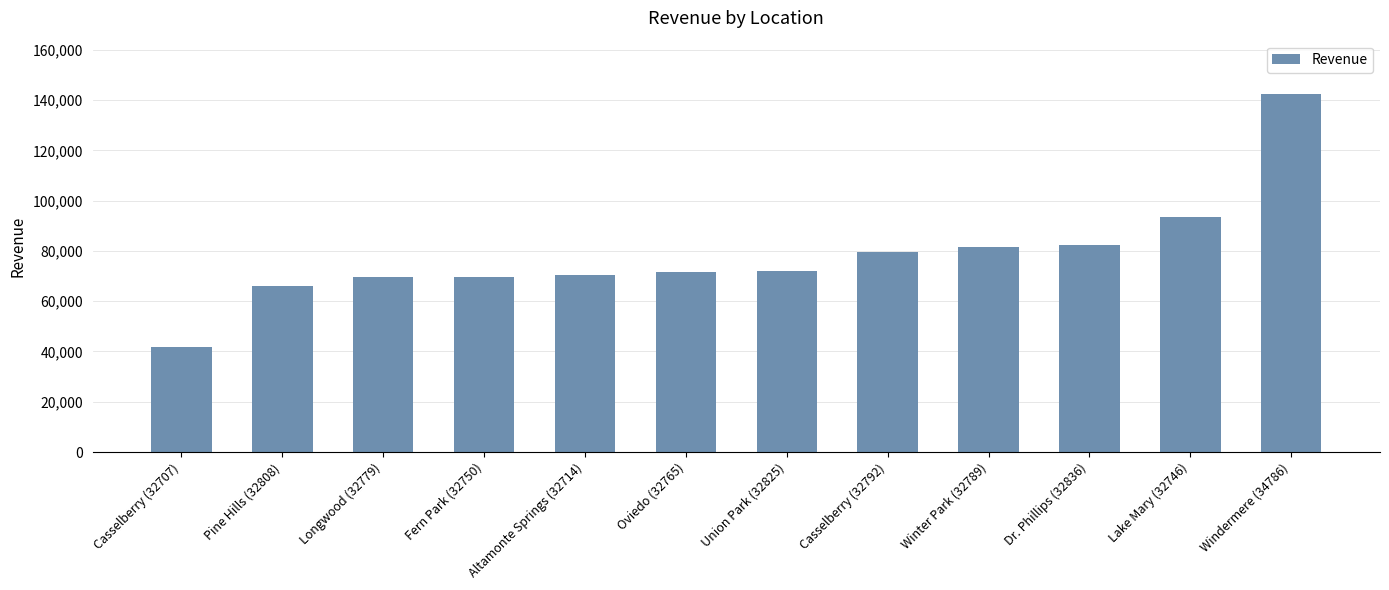

What is the smallest value displayed?

41660